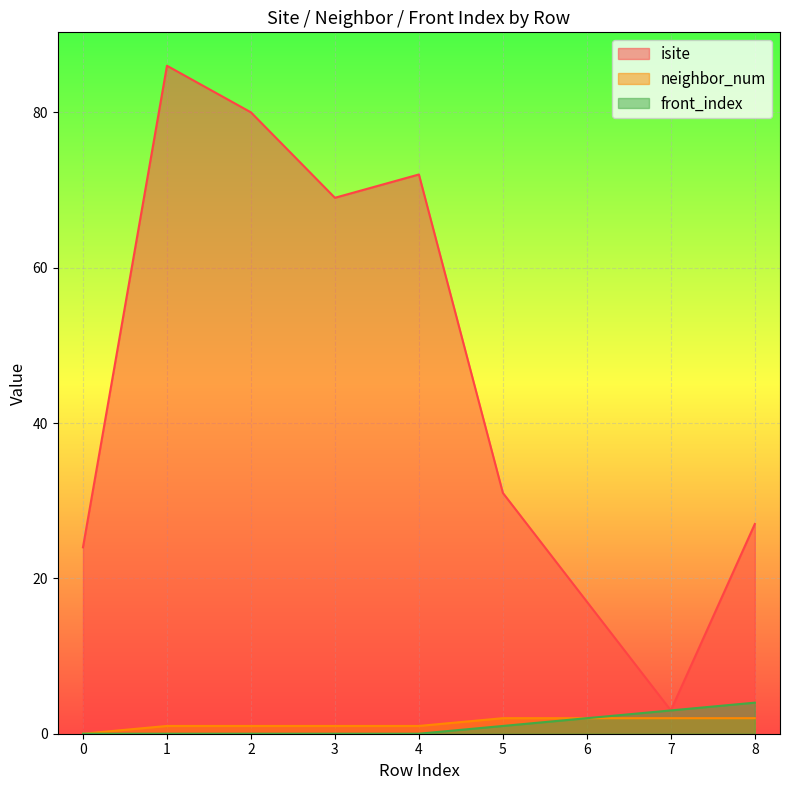

Count the number of data series in this chart.

3